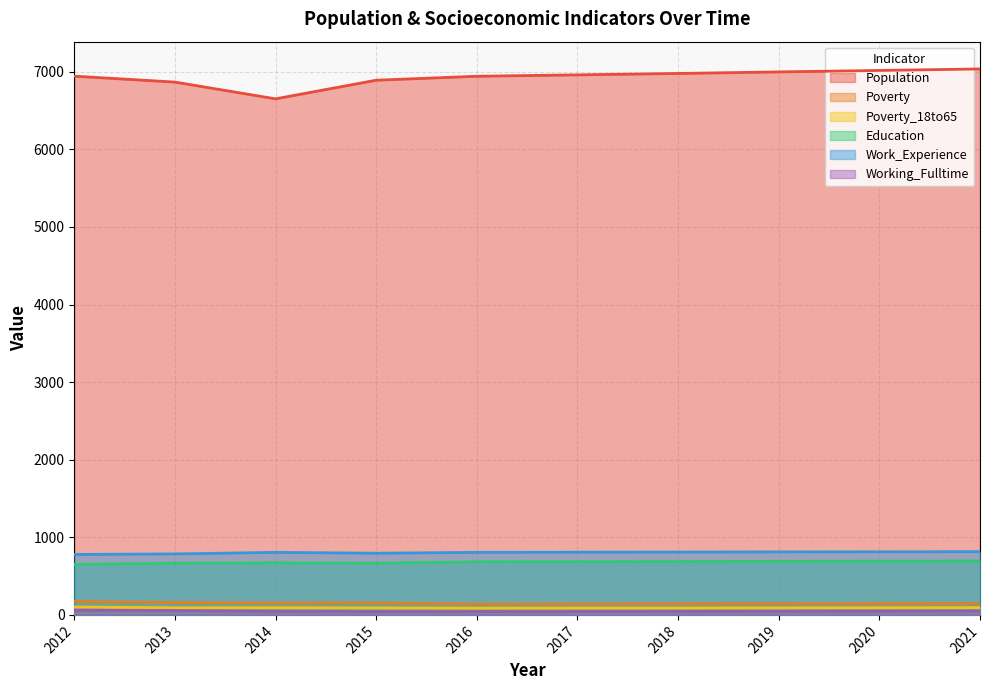

Between 2016 and 2012, which is larger?

2012